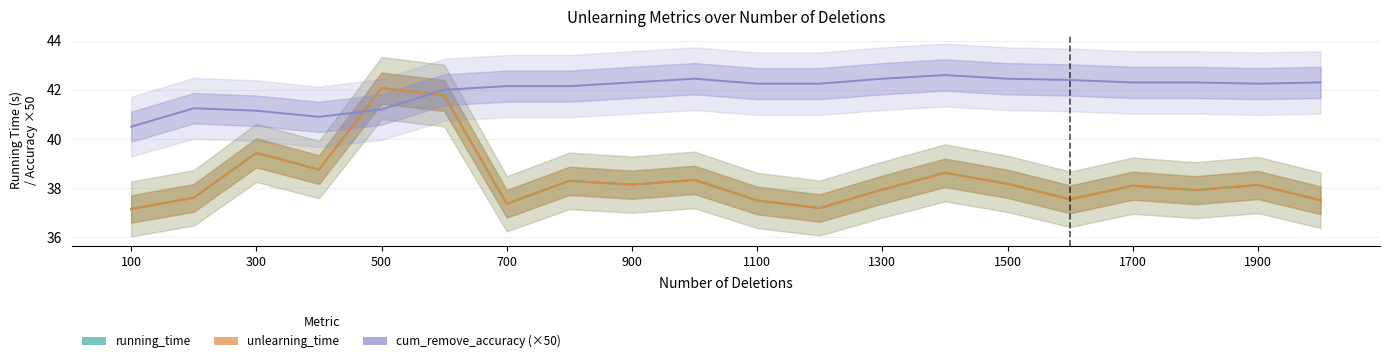

At how many categories does at least one series exceed 39?

20